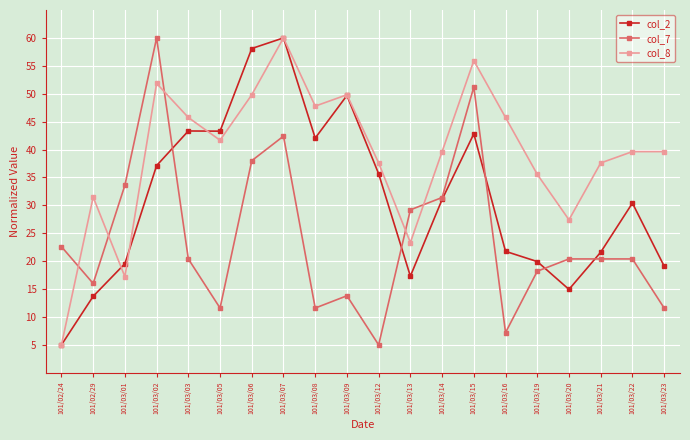

True or false: col_7 and col_8 cross at least once.

True